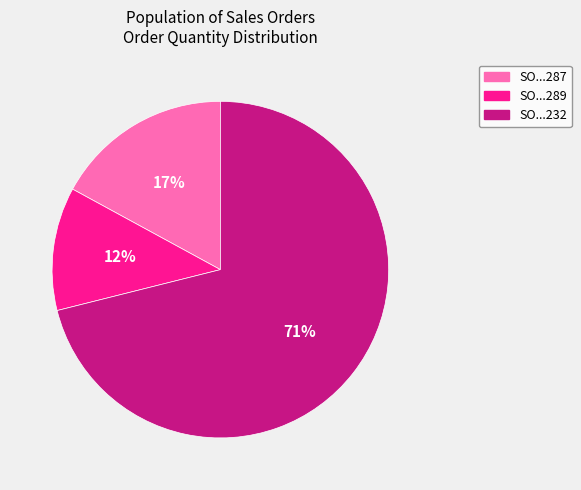

To the nearest percent, what is the average slice percentage?

33%